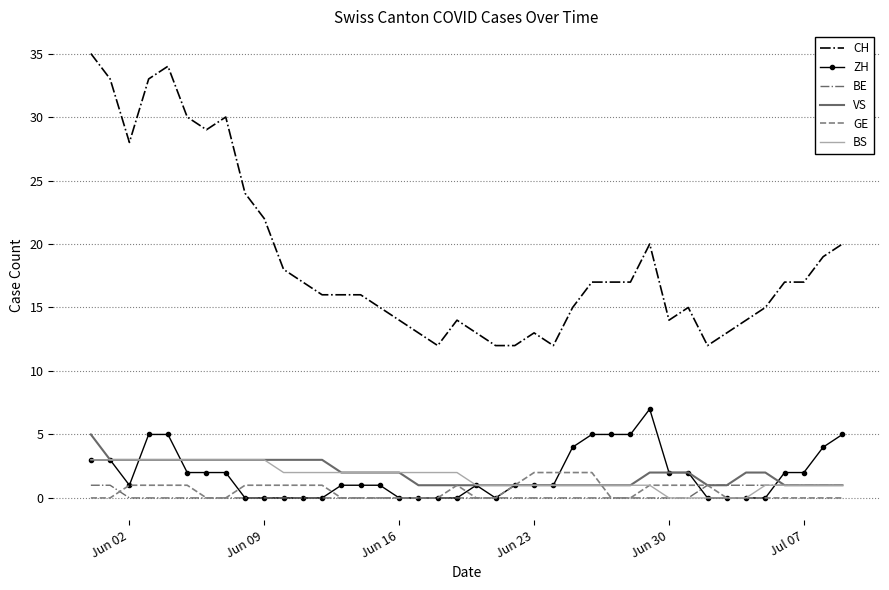

Which series has the largest total across all categories?

CH